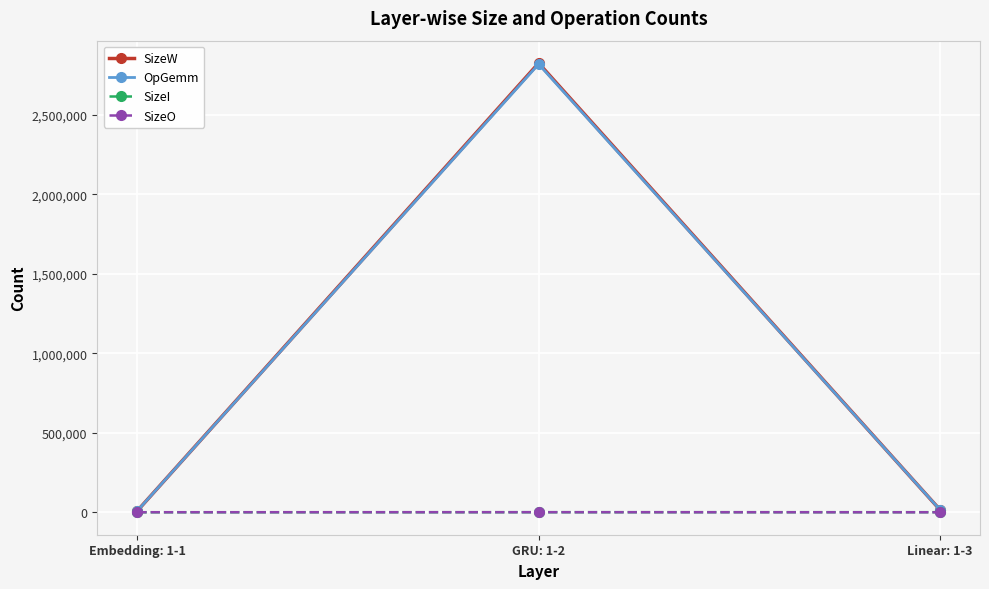

At which label does OpGemm reach its peak?

GRU: 1-2